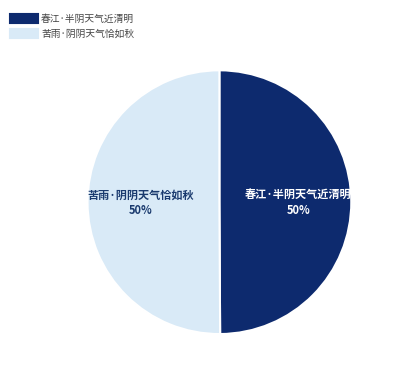

To the nearest percent, what percentage of the pie is 春江·半阴天气近清明?

50%